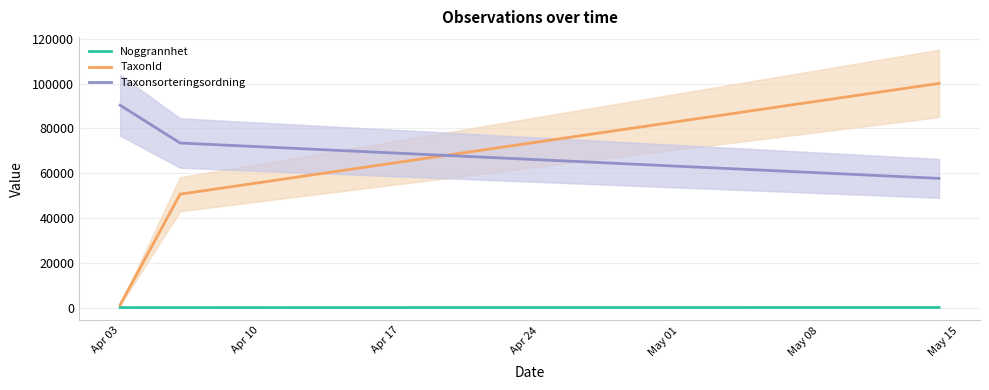

Which series has the largest total across all categories?

Taxonsorteringsordning